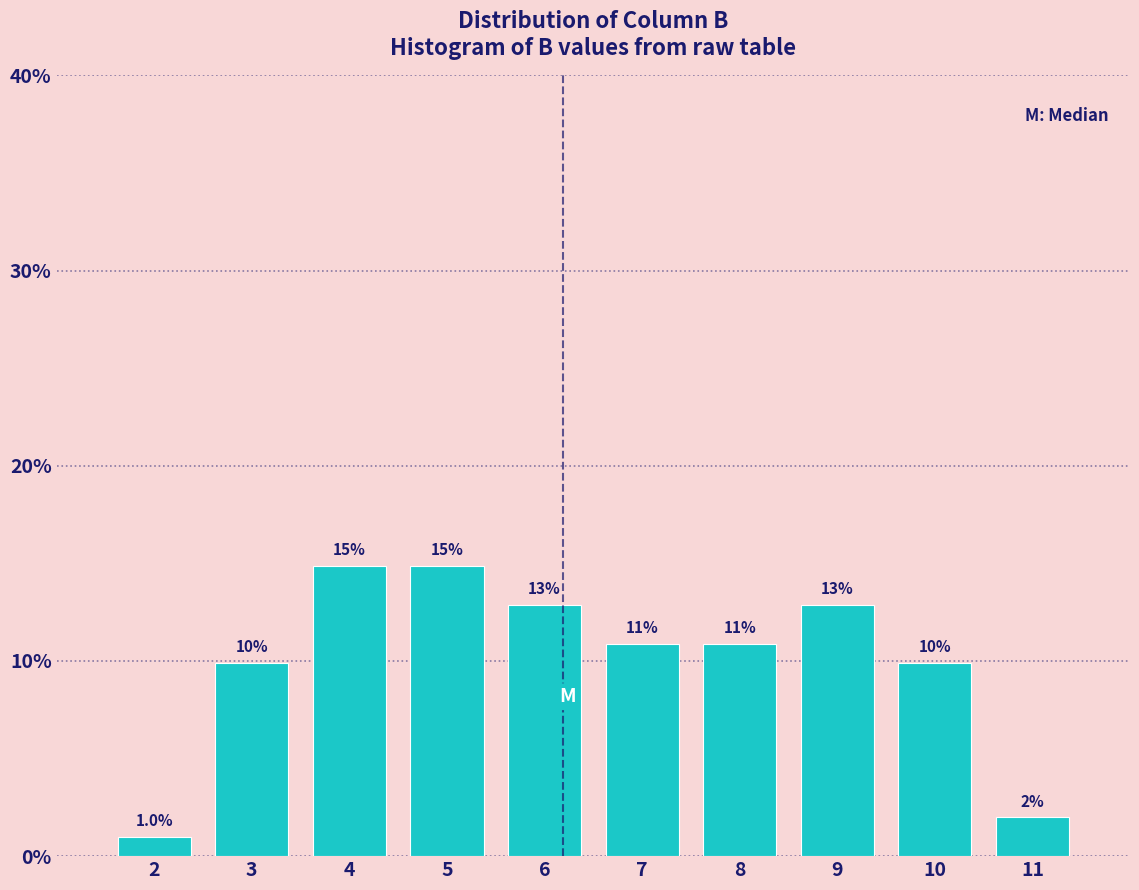

How many bars are there in total?

10